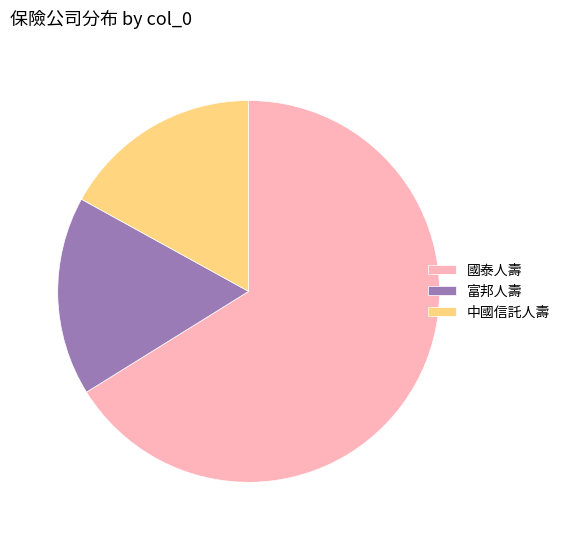

The 國泰人壽 slice represents 29% of the pie. True or false?

False